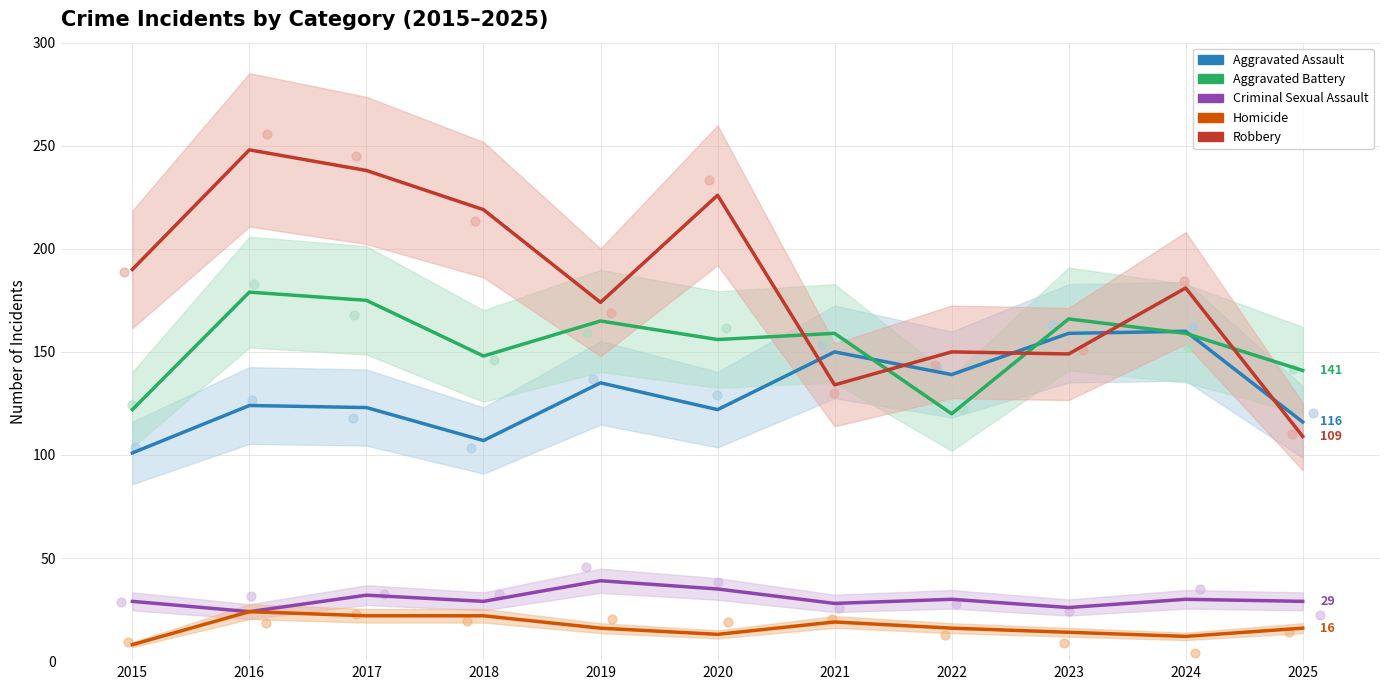

Which series has the widest spread of Y values?

Robbery